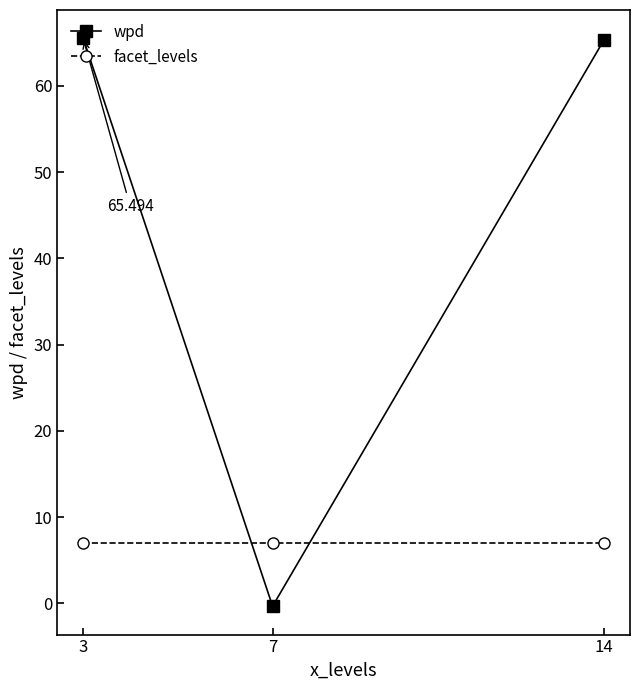

What is the difference between the second highest and minimum values in the wpd series?

65.6